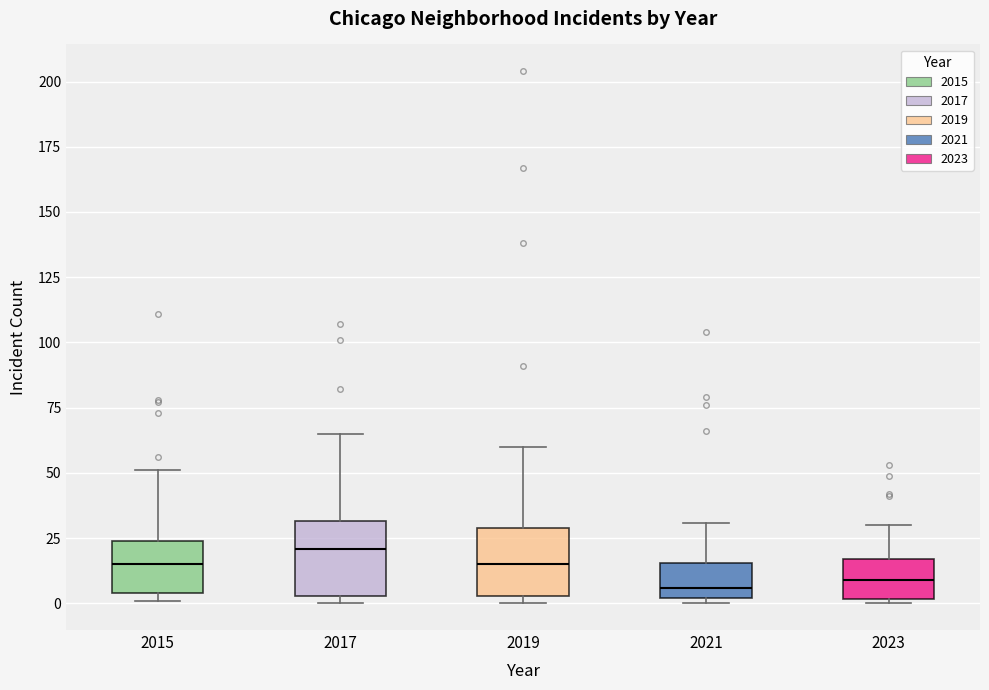

Reading left to right, transcribe this box plot: for each box, give where its median line is, the range the box spans, and where its two whiskers end, as read against the y-axis. The values are not printed on the chart, so give them approximately, as read against the axis.

2015: median 15, box 5 to 25, whiskers 0 to 50
2017: median 20, box 5 to 30, whiskers 0 to 65
2019: median 15, box 5 to 30, whiskers 0 to 60
2021: median 5, box 0 to 15, whiskers 0 (just below the box's lower edge) to 30
2023: median 10, box 0 to 15, whiskers 0 to 30